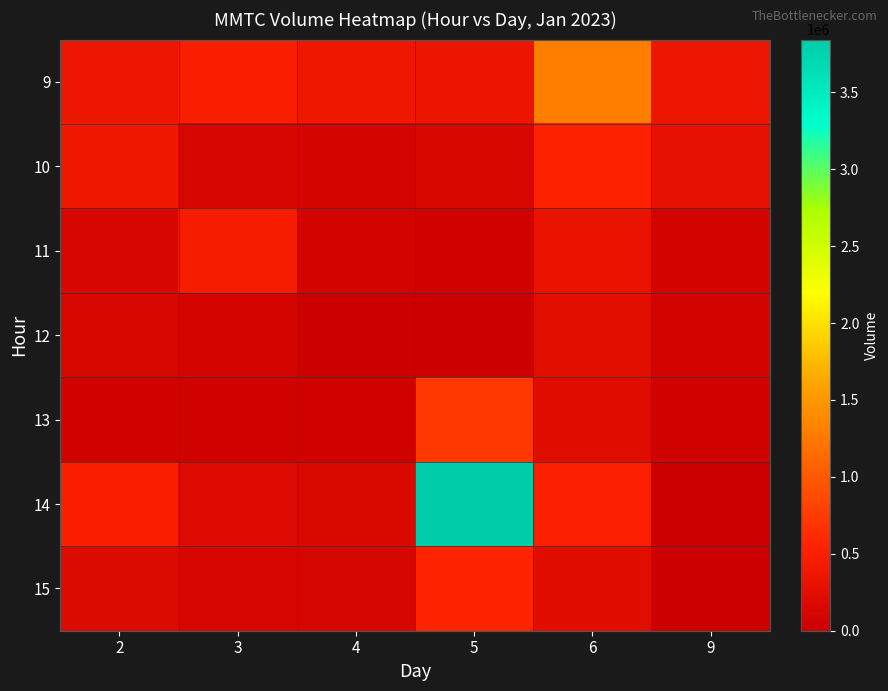

At which category is the sum across all series the highest?

5